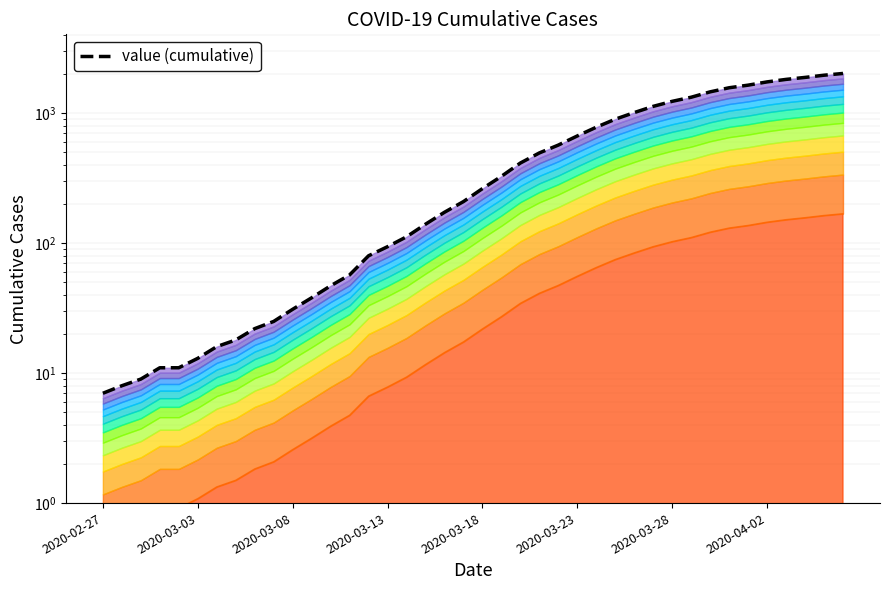

Between 2020-03-03 and 22, which is larger?

22